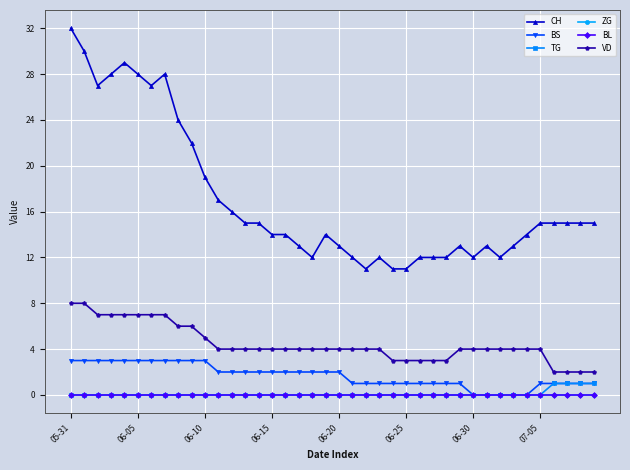

Which series has the largest range (max minus min)?

CH